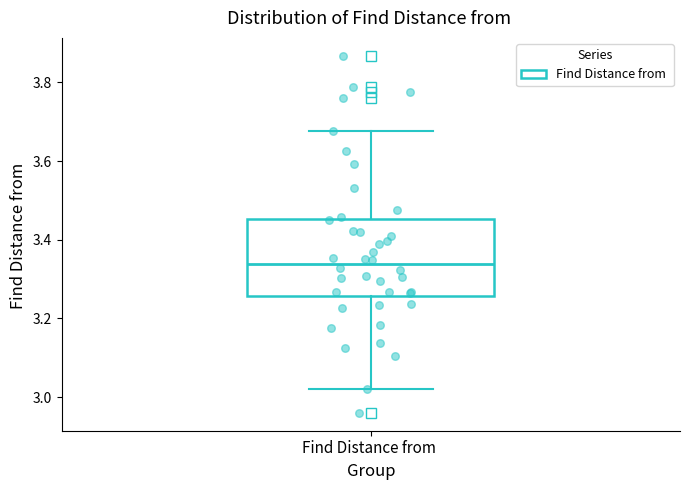

Where does the lower whisker of the box for Find Distance from end on the y-axis? The values are not printed on the chart, so give them approximately, as read against the axis.

3.02